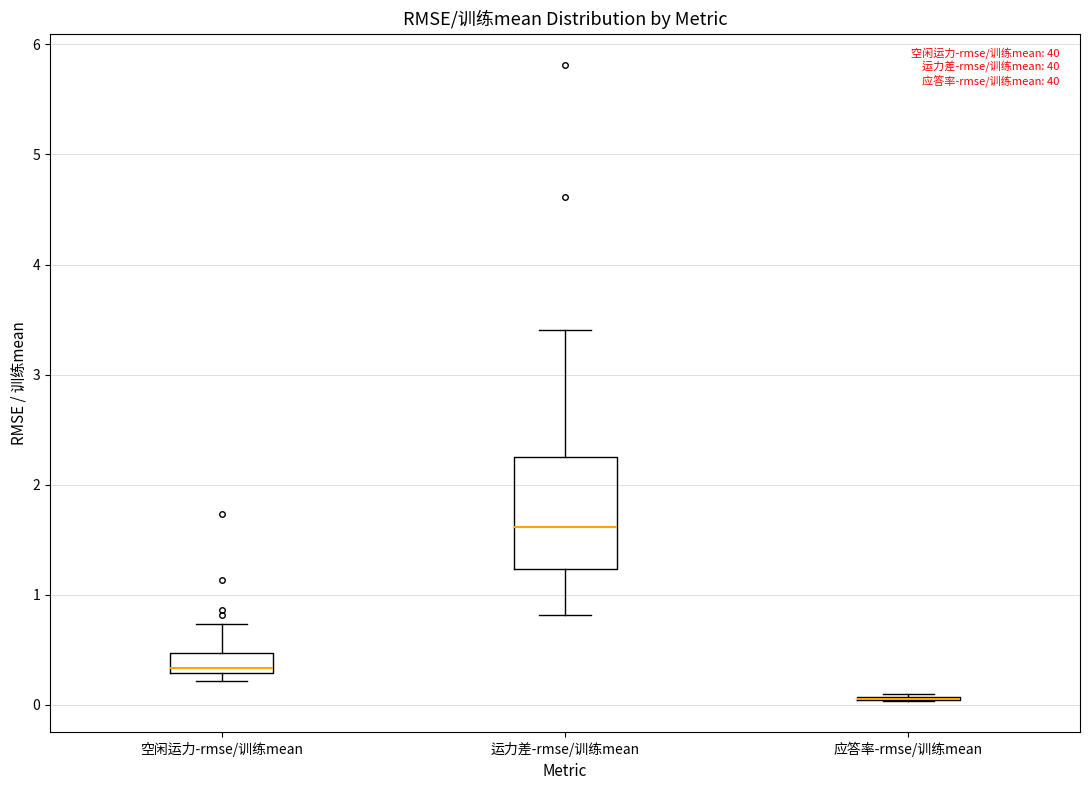

Reading left to right, transcribe this box plot: for each box, give where its median line is, the range the box spans, and where its two whiskers end, as read against the y-axis. The values are not printed on the chart, so give them approximately, as read against the axis.

空闲运力-rmse/训练mean: median 0.3 (just above the box's lower edge), box 0.3 to 0.5, whiskers 0.2 to 0.7
运力差-rmse/训练mean: median 1.6, box 1.2 to 2.3, whiskers 0.8 to 3.4
应答率-rmse/训练mean: box collapsed to a line at 0.1, whiskers 0.0 to 0.1